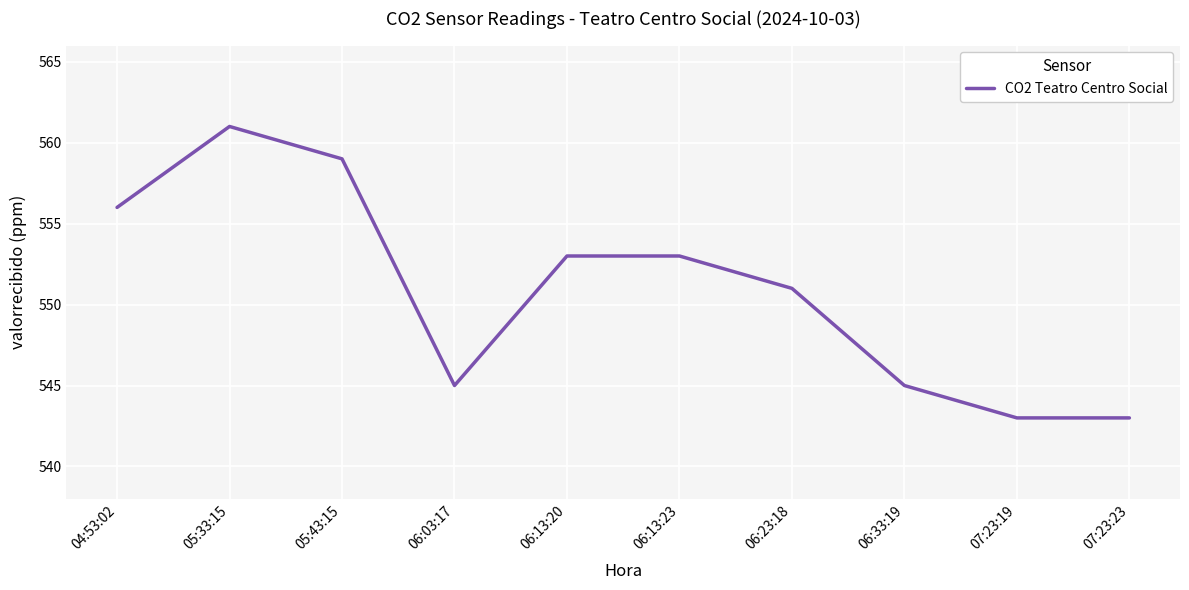

The chart shows a value of 956 at 06:03:17. True or false?

False